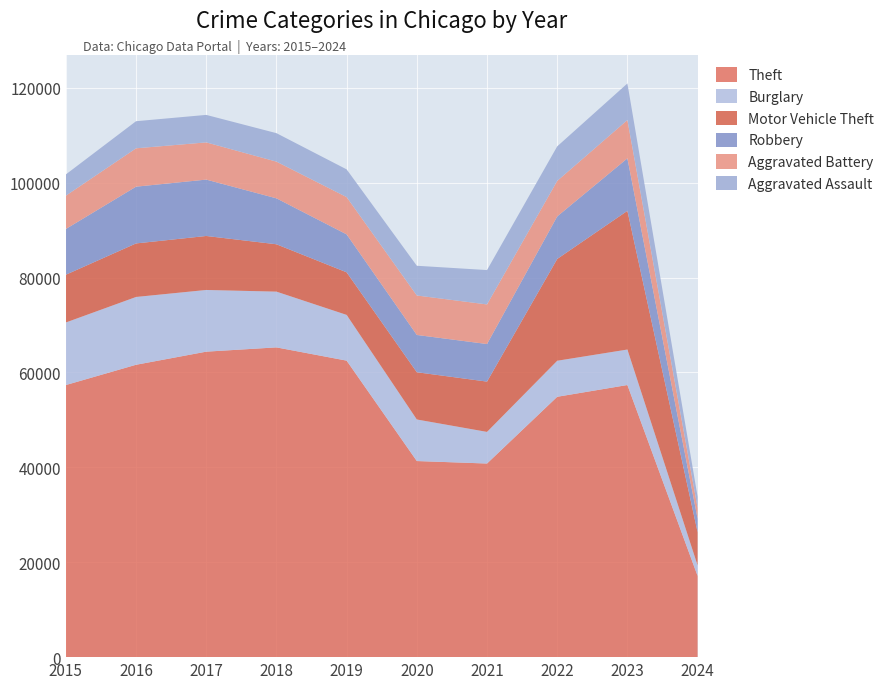

True or false: Aggravated Battery and Motor Vehicle Theft cross at least once.

False